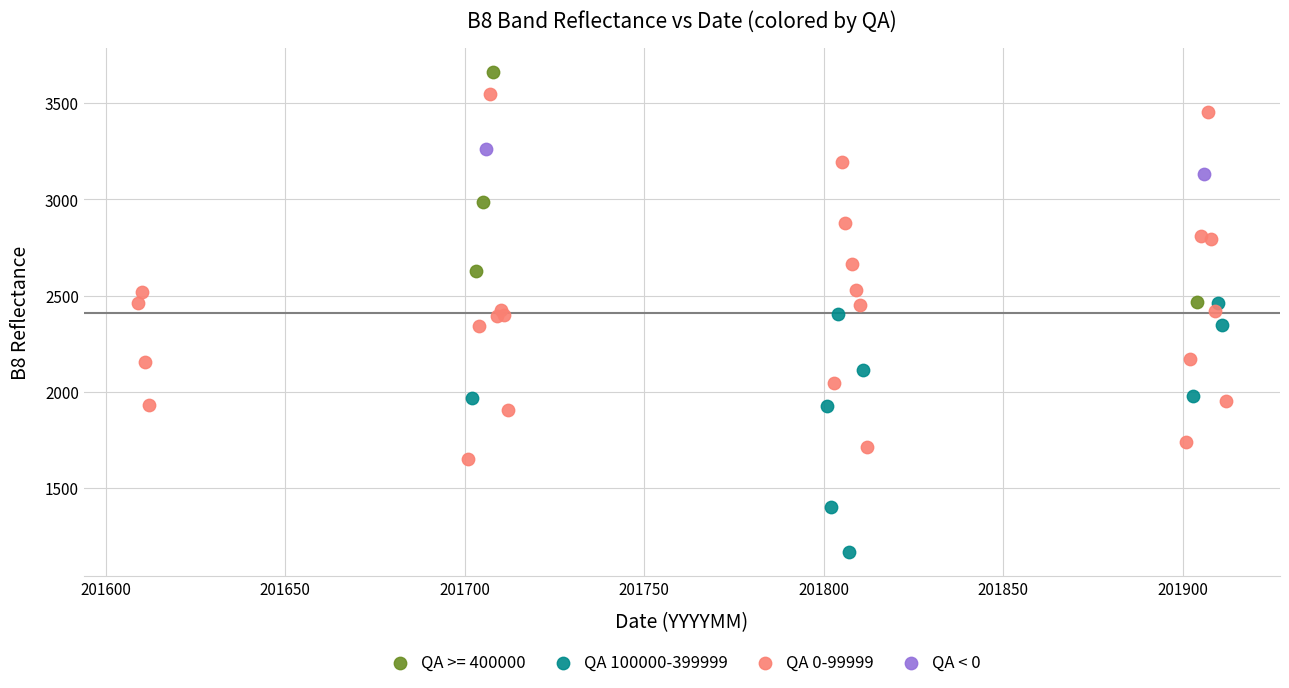

Which series reaches the maximum Y coordinate?

QA >= 400000